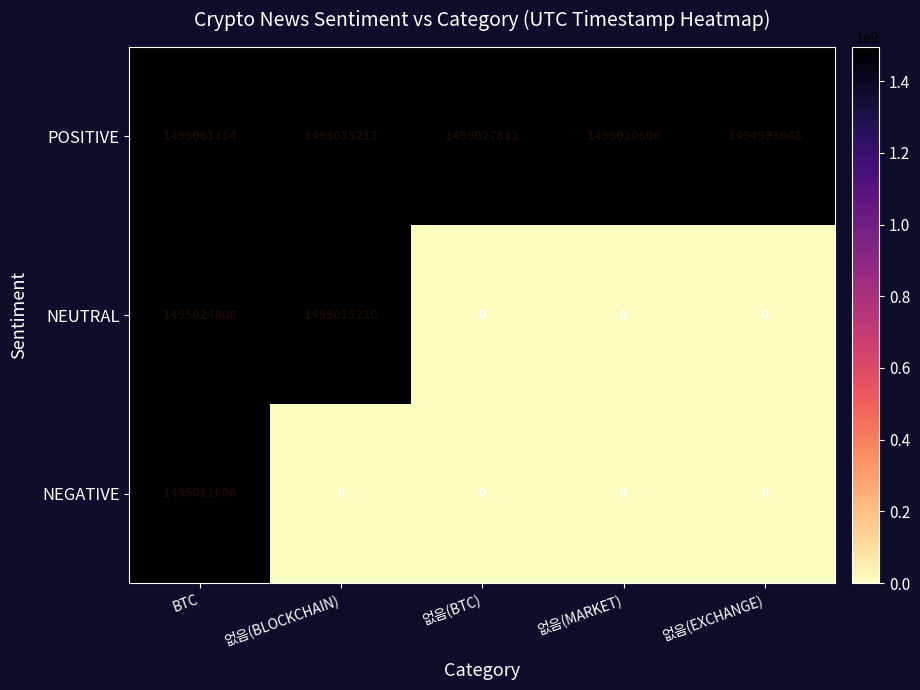

Which series changed the most between 없음(BTC) and 없음(MARKET)?

POSITIVE